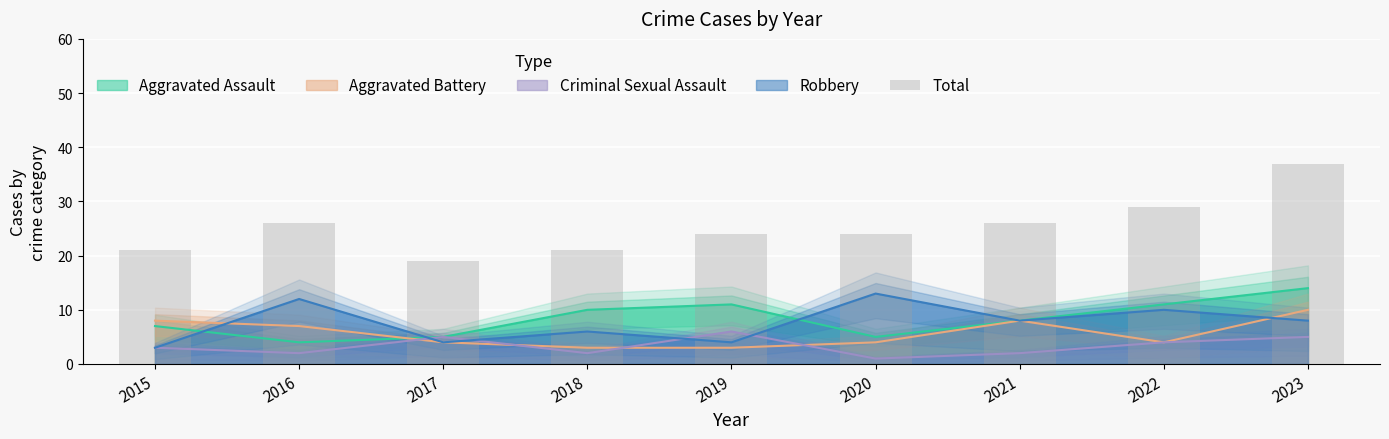

List the labels in order of value, smallest first.

2017, 2015, 2018, 2019, 2020, 2016, 2021, 2022, 2023